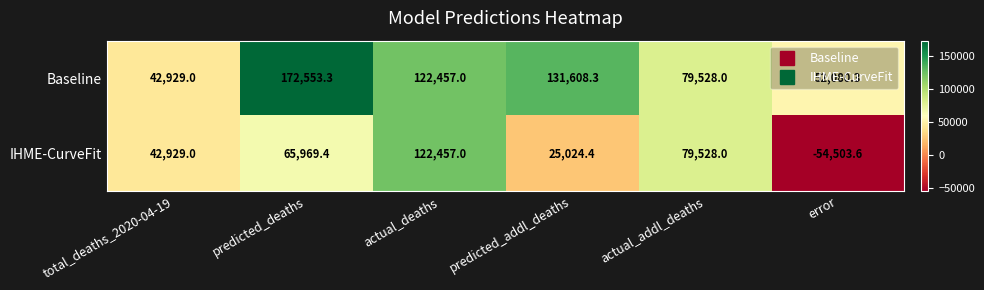

Where does the IHME-CurveFit series first go above 65969?

predicted_deaths